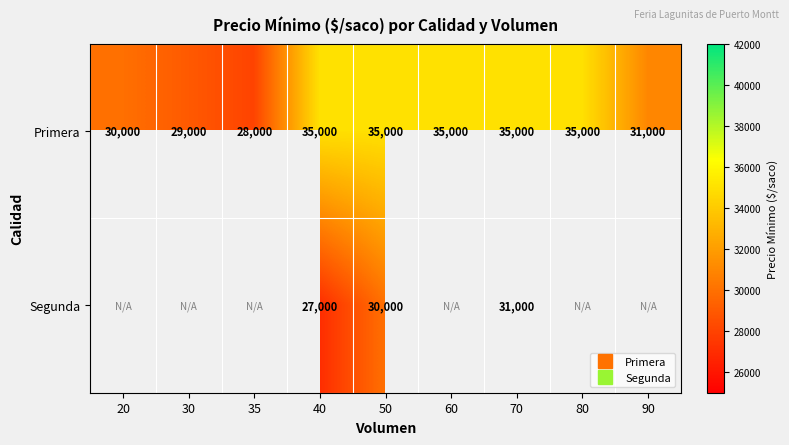

Is the value of Primera at 40 greater than the value of Segunda at 40?

Yes